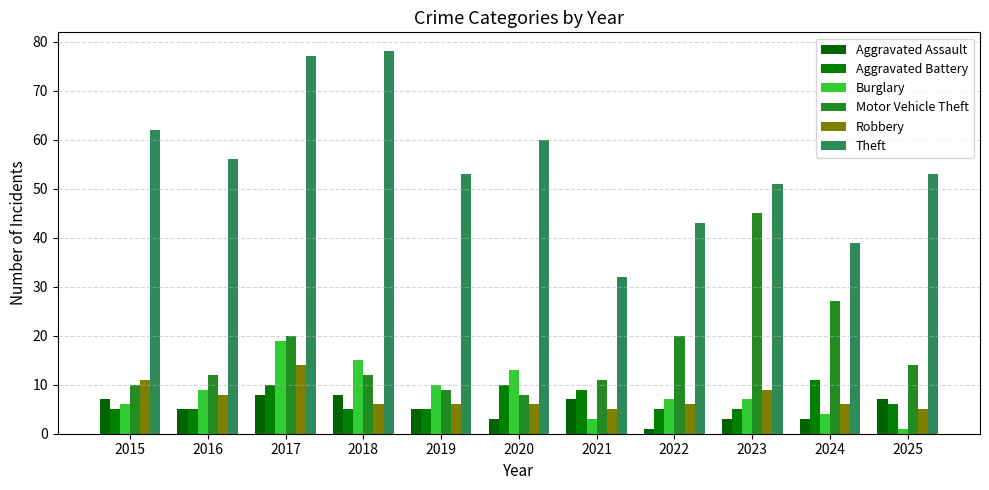

What is the smallest value displayed?

1